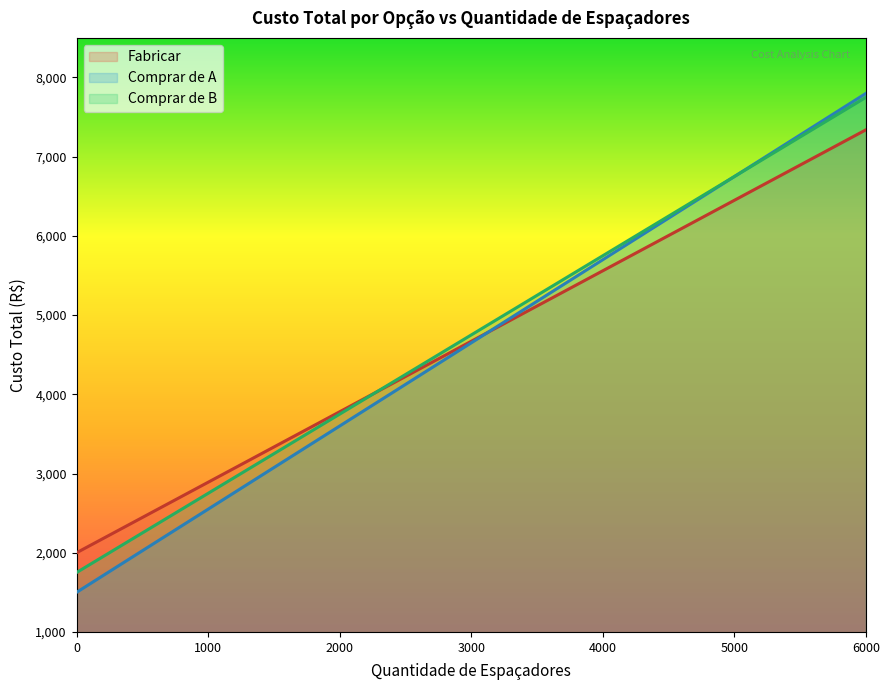

How many values in the Comprar de B series are below 4750?

10